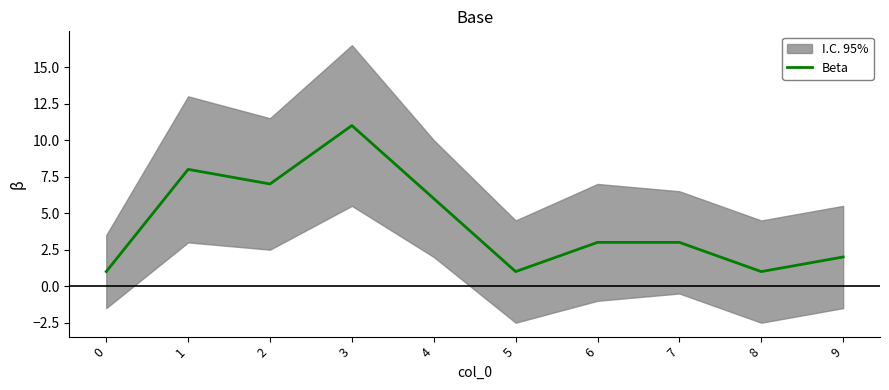

How many values are below 3?

4